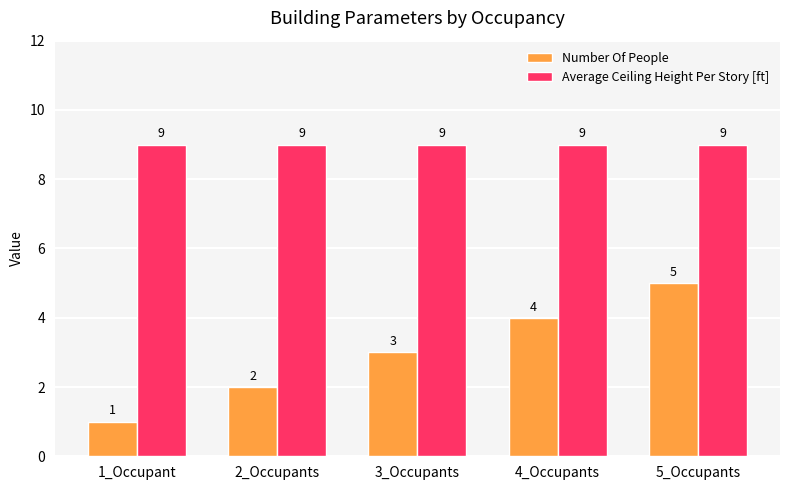

What is the spread (max minus min) of values at 5_Occupants?

4